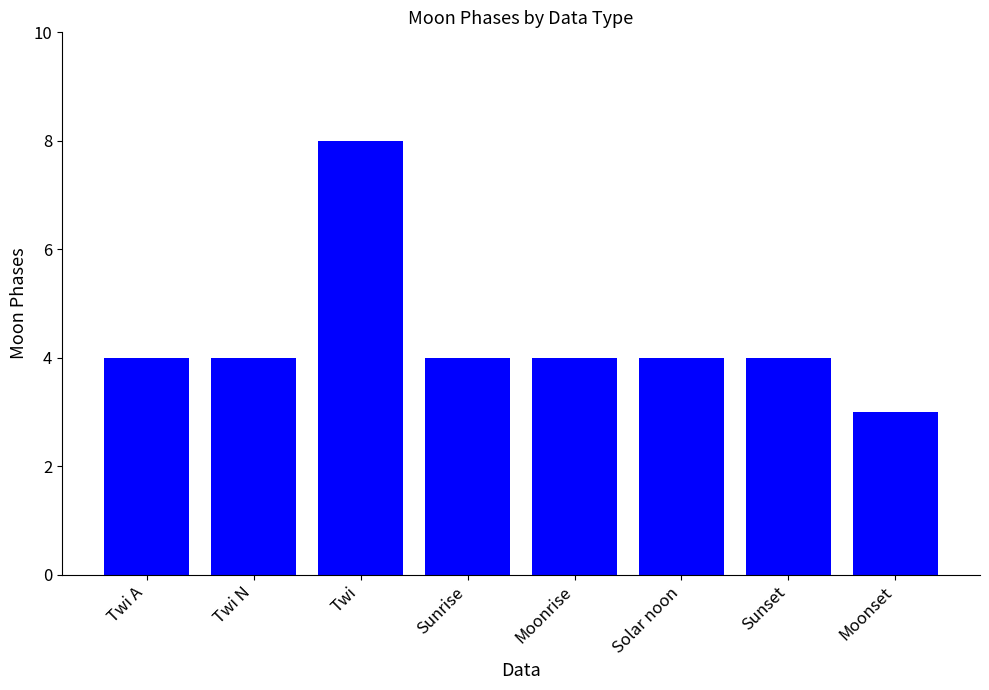

Reading left to right, list all the values displayed in this chart.

Twi A=4	Twi N=4	Twi=8	Sunrise=4	Moonrise=4	Solar noon=4	Sunset=4	Moonset=3